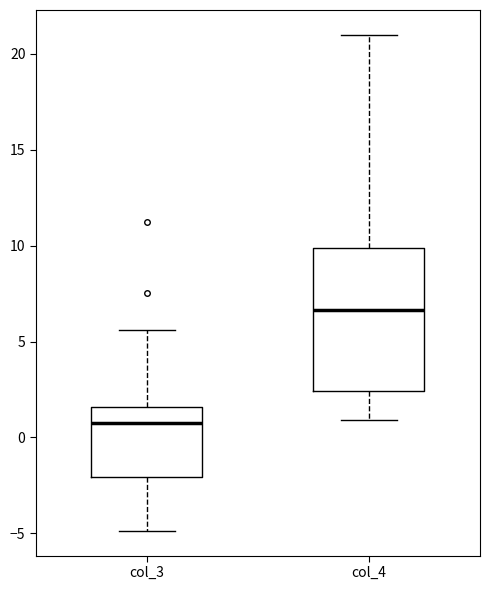

Which box is the tallest, from its lower edge to its upper edge?

col_4